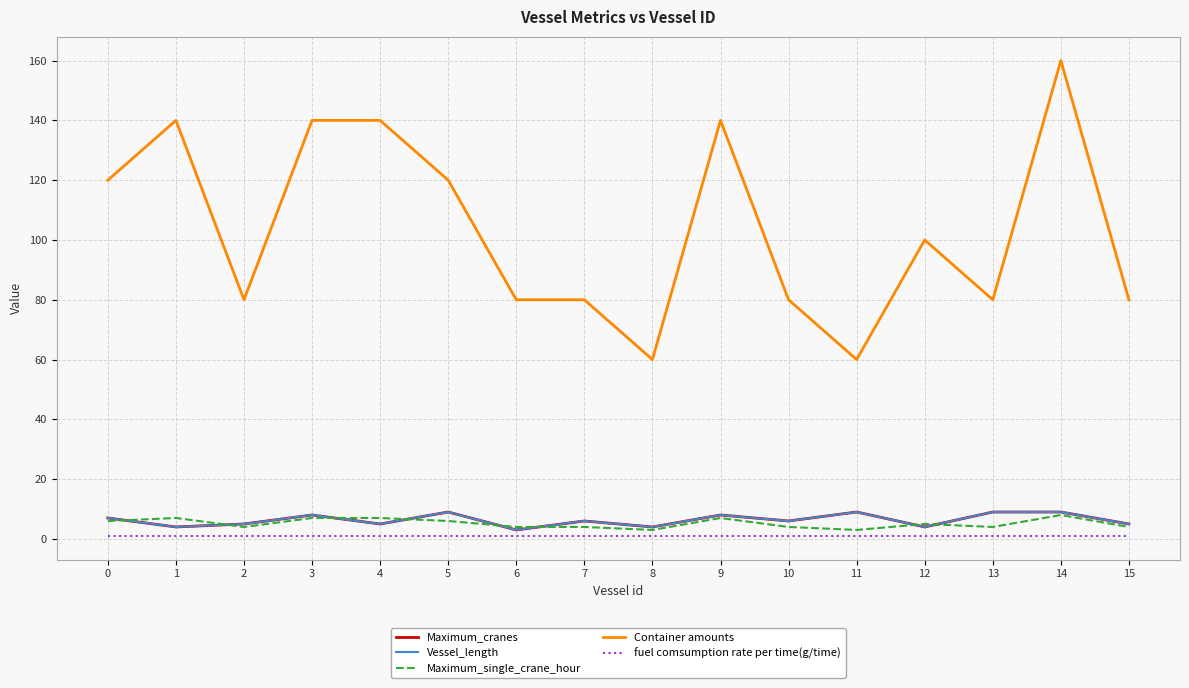

What is the maximum value shown in the chart?

160